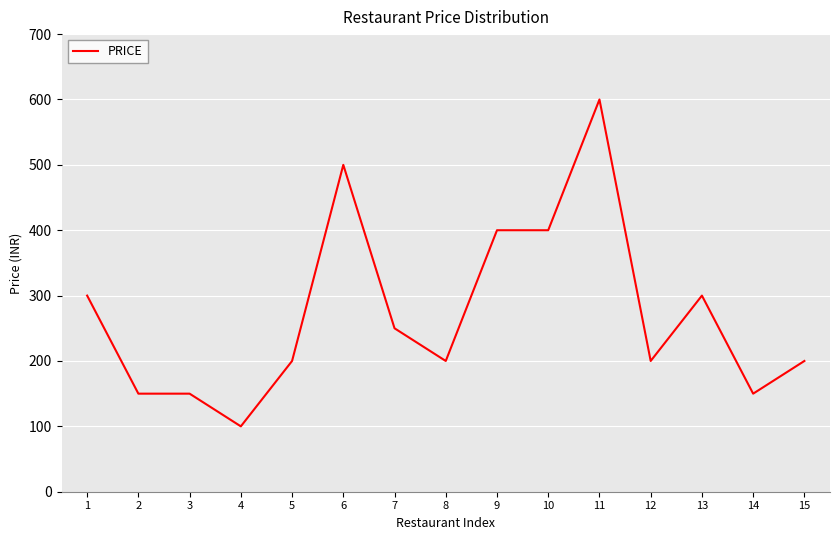

What is the approximate value at 14?

150